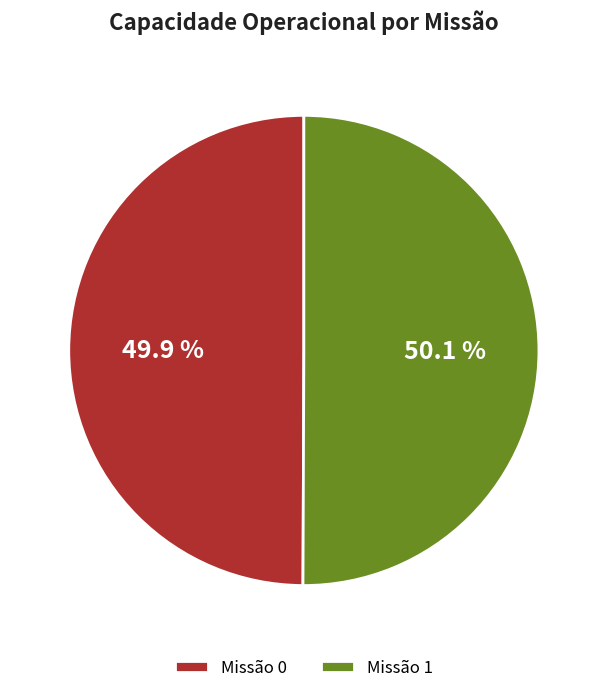

Approximately how many times larger is the value at Missão 1 compared to Missão 0?

1.0